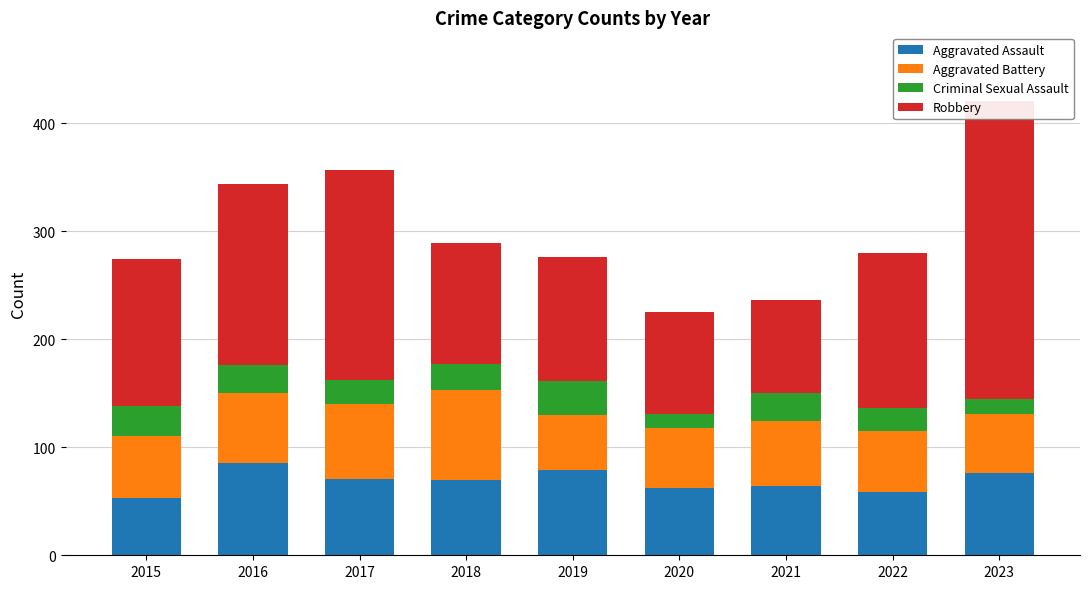

Reading left to right, transcribe all the data shown in this chart.

Aggravated Assault: 2015=53	2016=85	2017=71	2018=70	2019=79	2020=62	2021=64	2022=59	2023=76
Aggravated Battery: 2015=57	2016=65	2017=69	2018=83	2019=51	2020=56	2021=60	2022=56	2023=55
Criminal Sexual Assault: 2015=28	2016=26	2017=22	2018=24	2019=31	2020=13	2021=26	2022=21	2023=14
Robbery: 2015=136	2016=168	2017=195	2018=112	2019=115	2020=94	2021=86	2022=144	2023=276